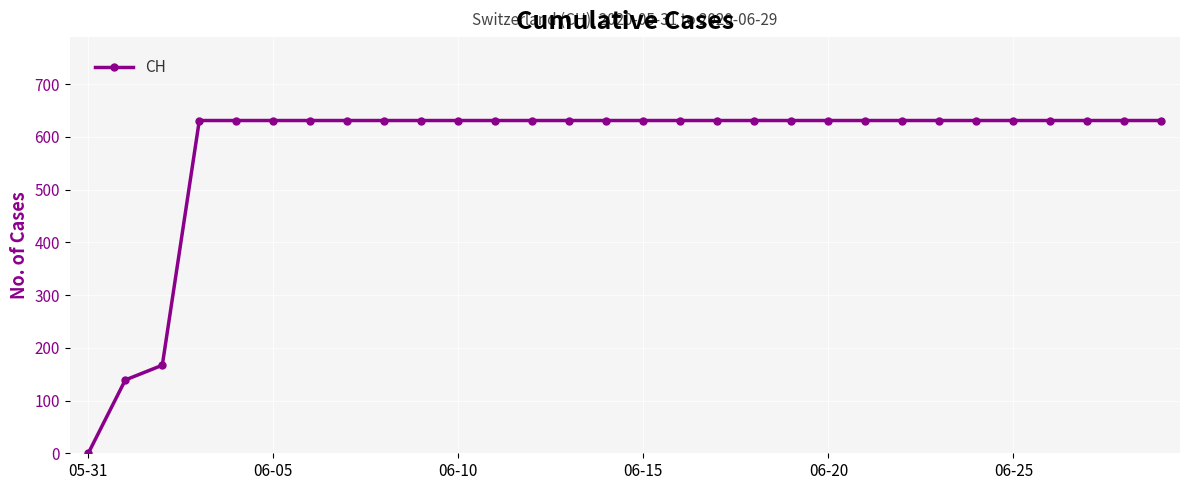

What is the maximum value shown in the chart?

631